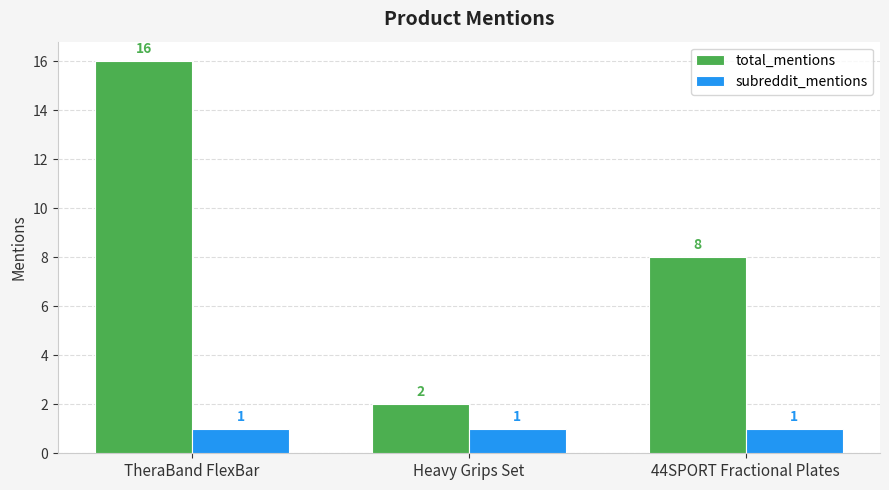

What is the value of the total_mentions bar at the 1st from the left?

16